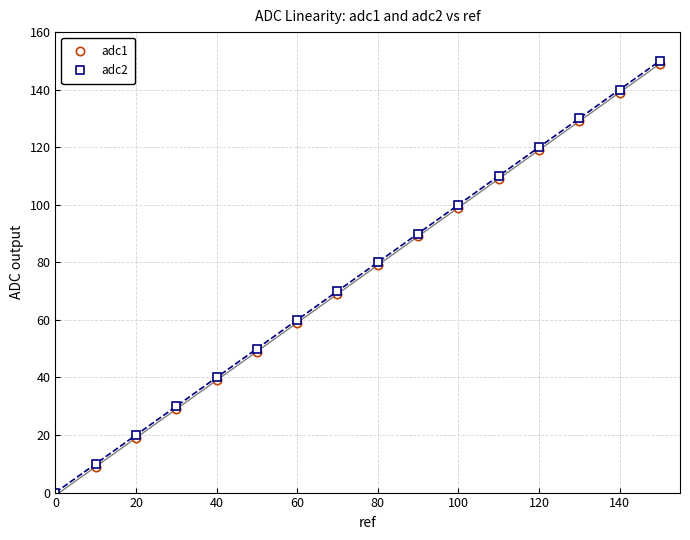

True or false: adc1 has more than 0 interior local peaks.

False